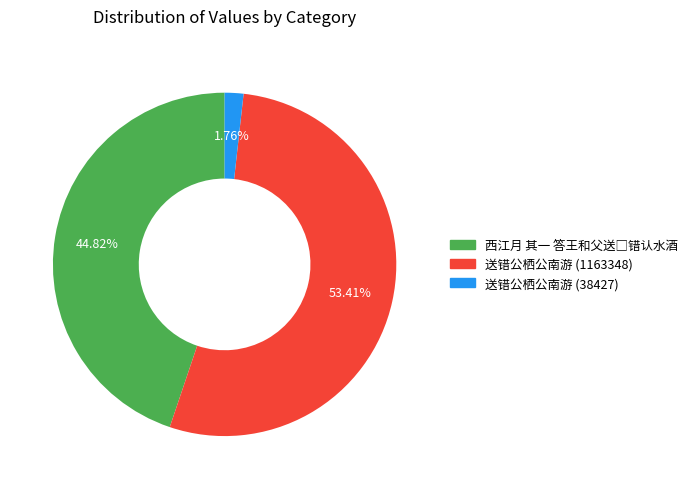

The 送错公栖公南游 (1163348) slice represents 65% of the pie. True or false?

False